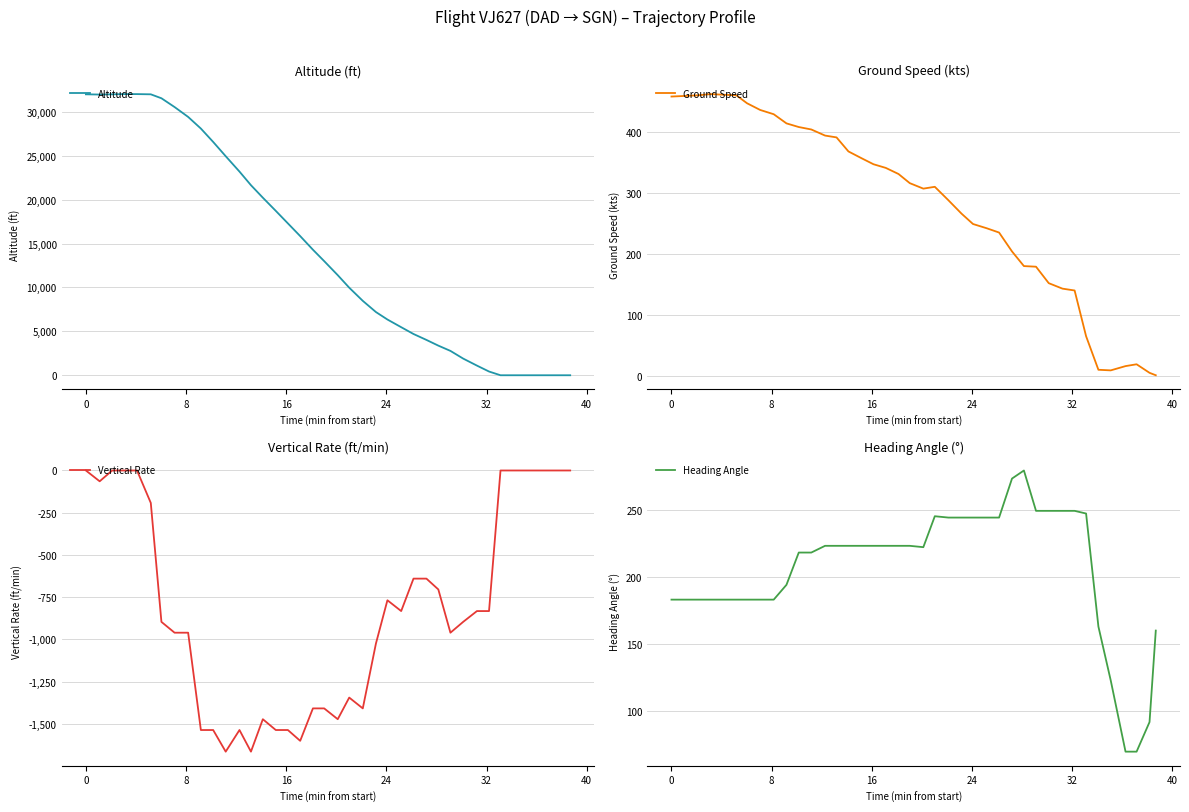

Does the chart display data point markers on the line(s)?

No